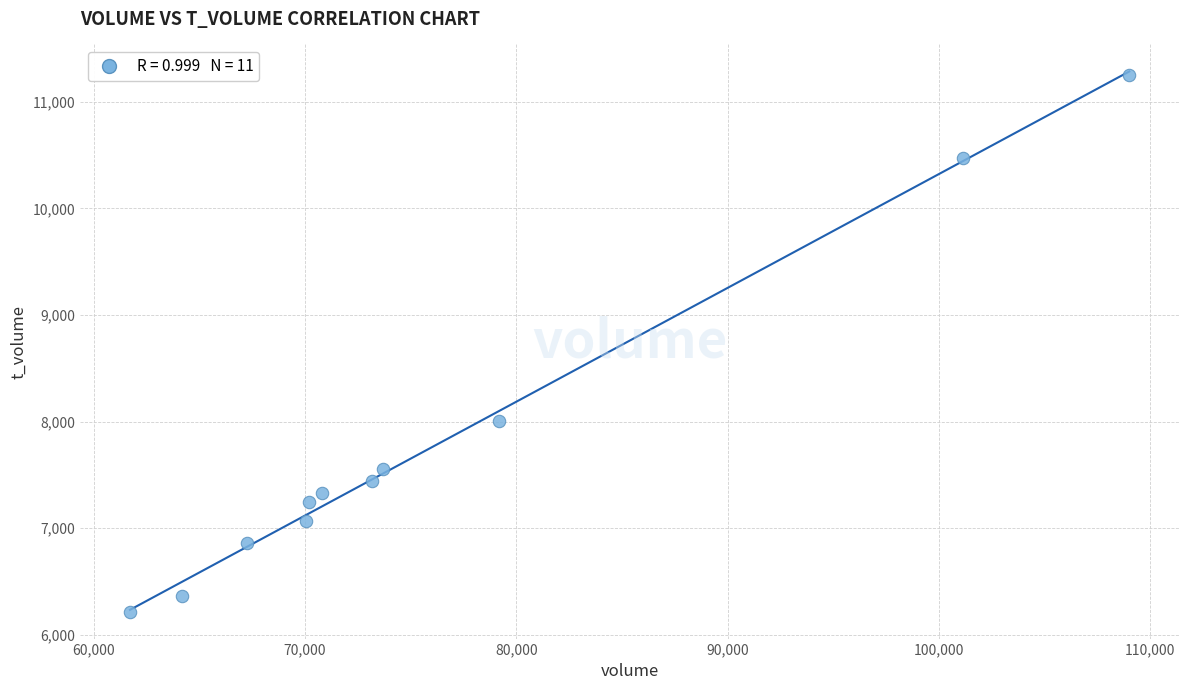

What is the range of X values (max minus min)?

47289